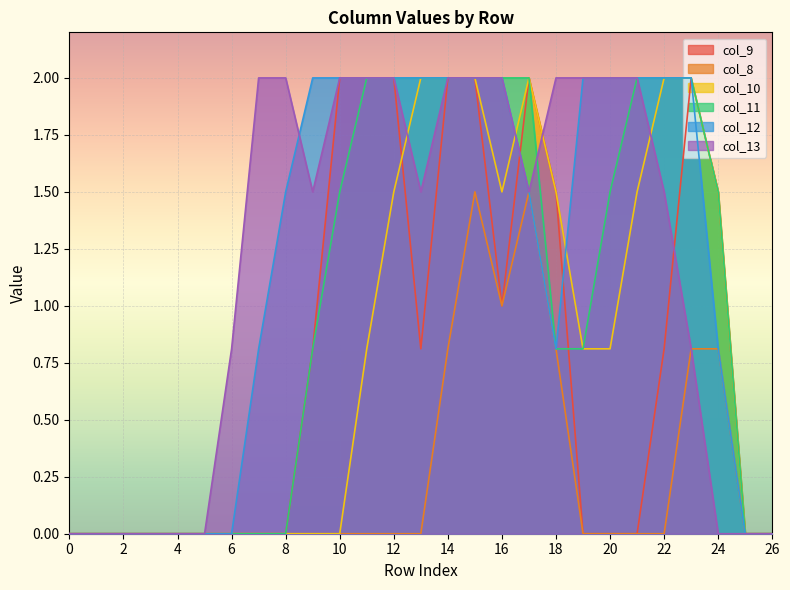

True or false: col_11 and col_8 cross at least once.

False